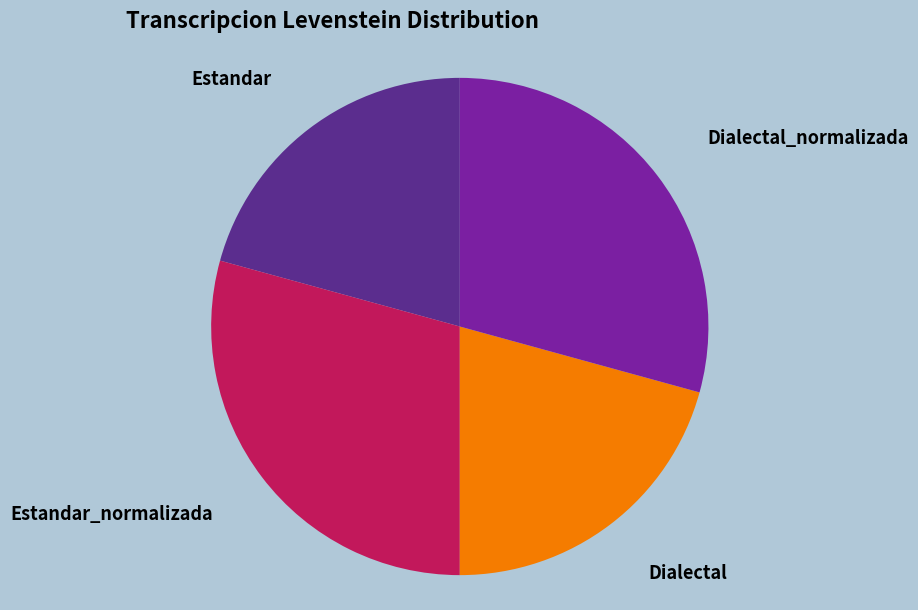

The Estandar_normalizada slice represents 29% of the pie. True or false?

True